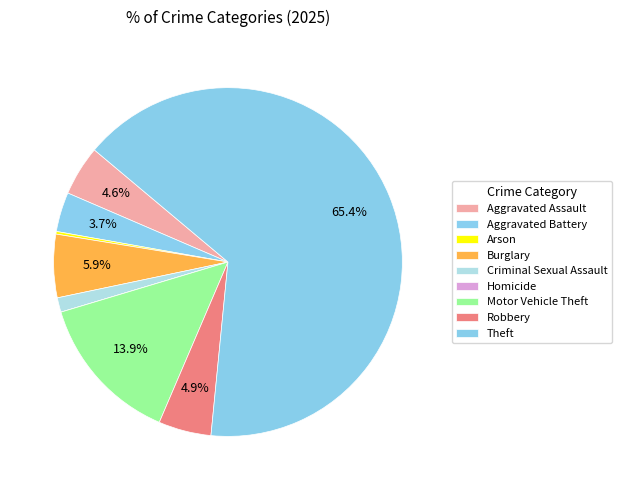

Combined, what portion of the pie is Aggravated Assault and Burglary?

10.5%